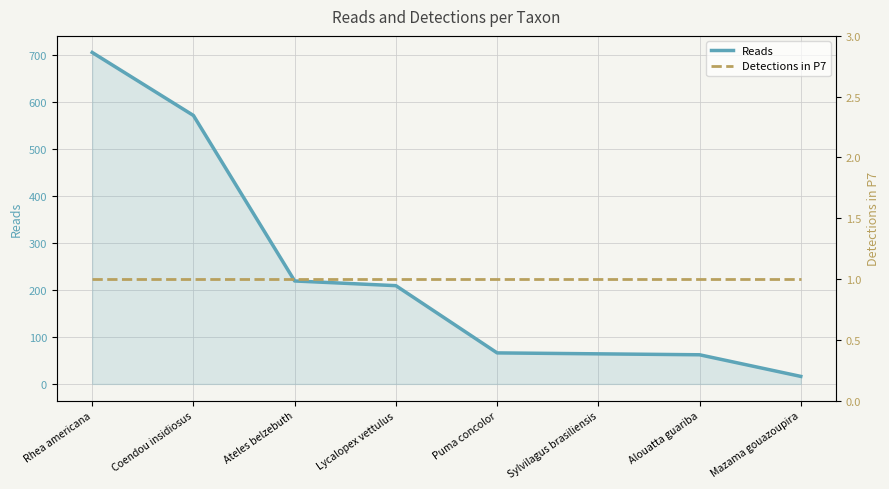

True or false: Detections in P7 and Reads cross at least once.

False